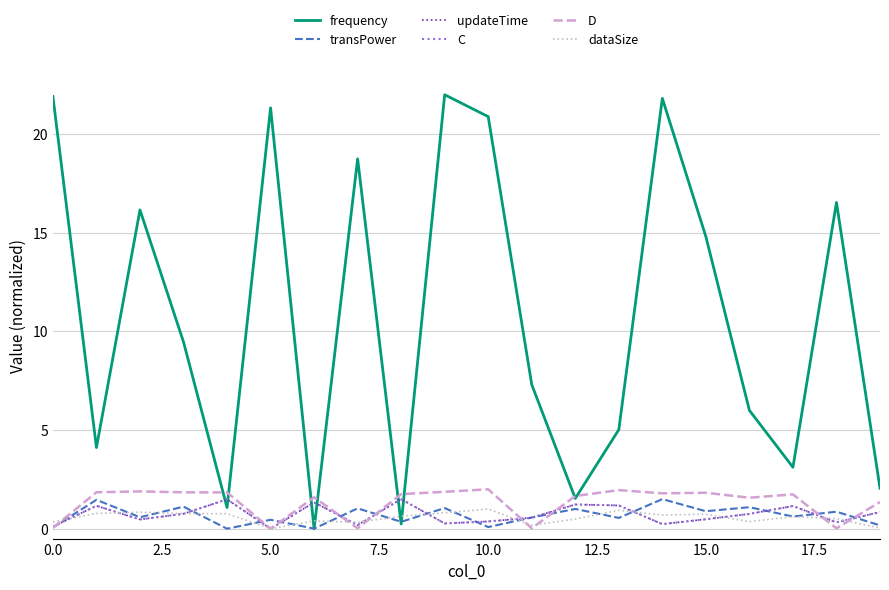

True or false: frequency and D cross at least once.

True